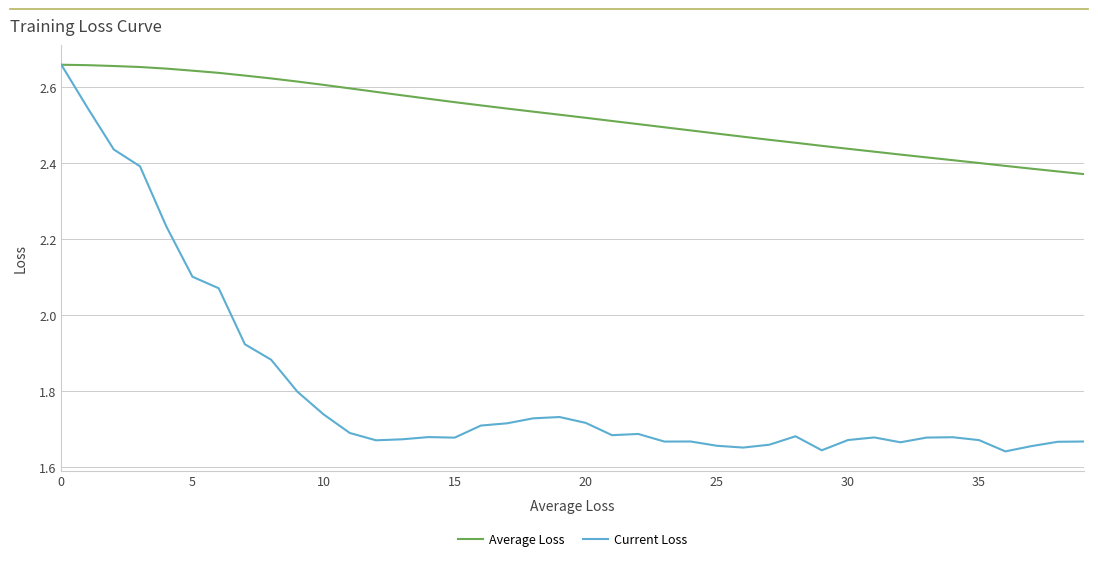

Which series has the widest spread of values?

Current Loss